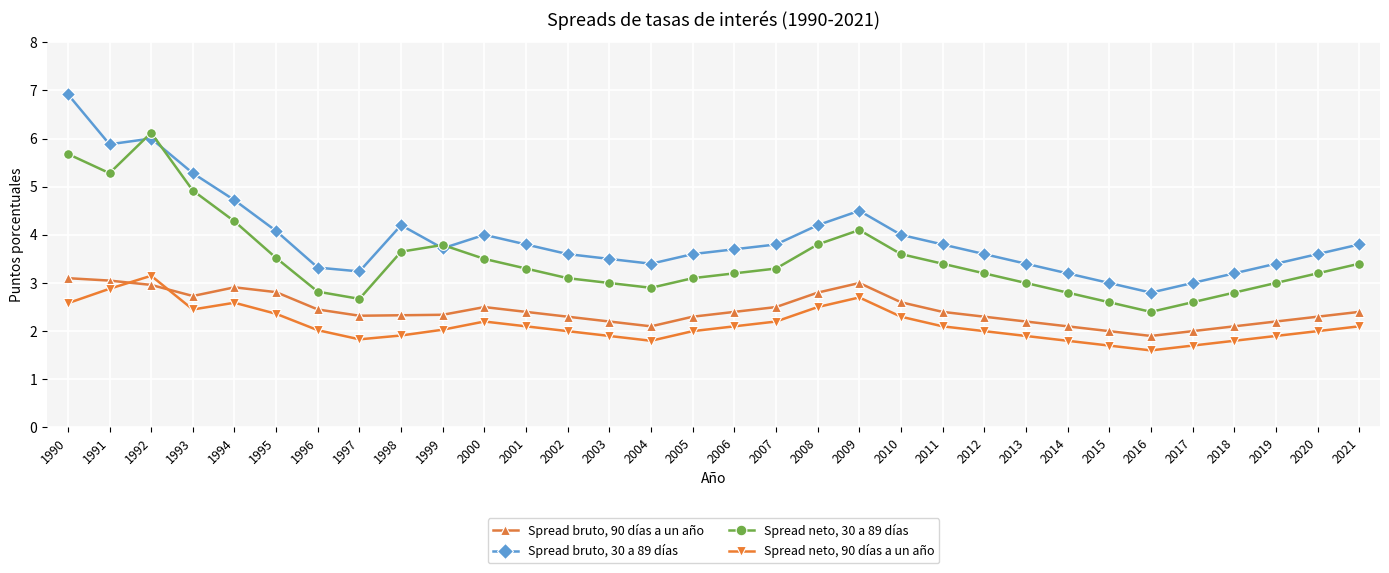

Is this an area chart (filled region under the line)?

No